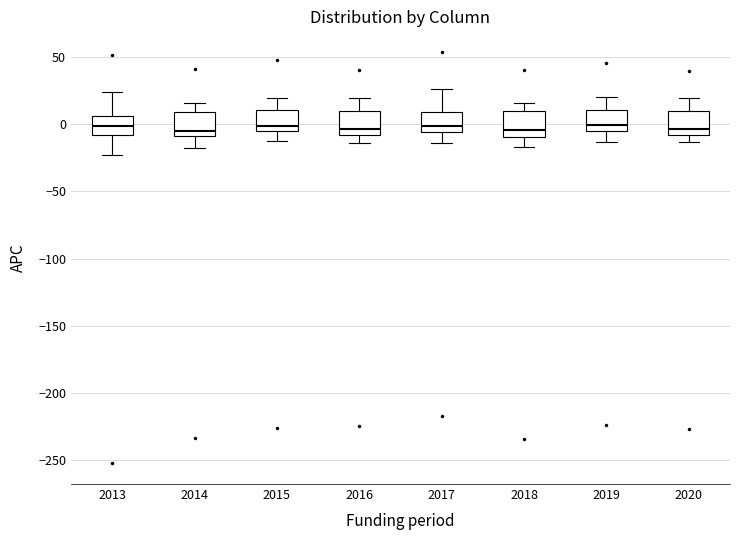

Reading left to right, read every box against the y-axis: the position of its median line, the range the box covers, and the ends of its whiskers. The values are not printed on the chart, so give them approximately, as read against the axis.

2013: median 0, box -10 to 5, whiskers -25 to 25
2014: median -5, box -10 to 10, whiskers -20 to 15
2015: median 0, box -5 to 10, whiskers -15 to 20
2016: median -5, box -10 to 10, whiskers -15 to 20
2017: median 0, box -5 to 10, whiskers -15 to 25
2018: median -5, box -10 to 10, whiskers -15 to 15
2019: median 0, box -5 to 10, whiskers -15 to 20
2020: median -5, box -10 to 10, whiskers -15 to 20